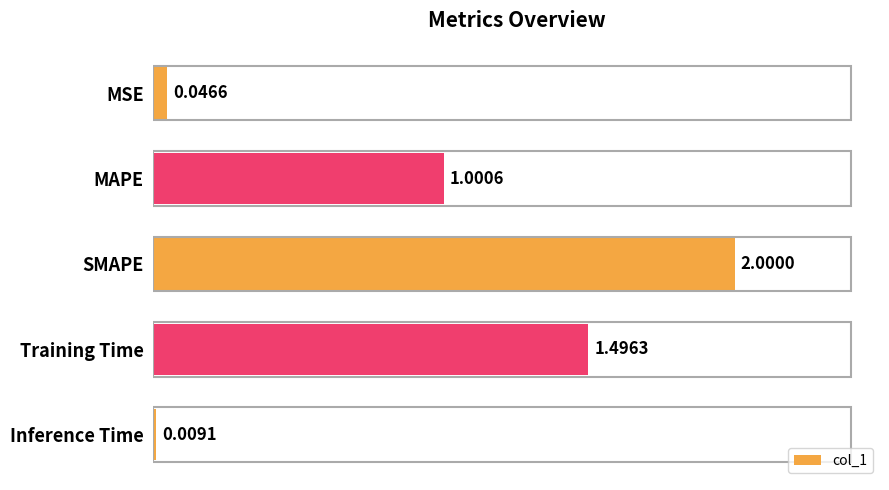

Does the chart contain stacked bars?

No